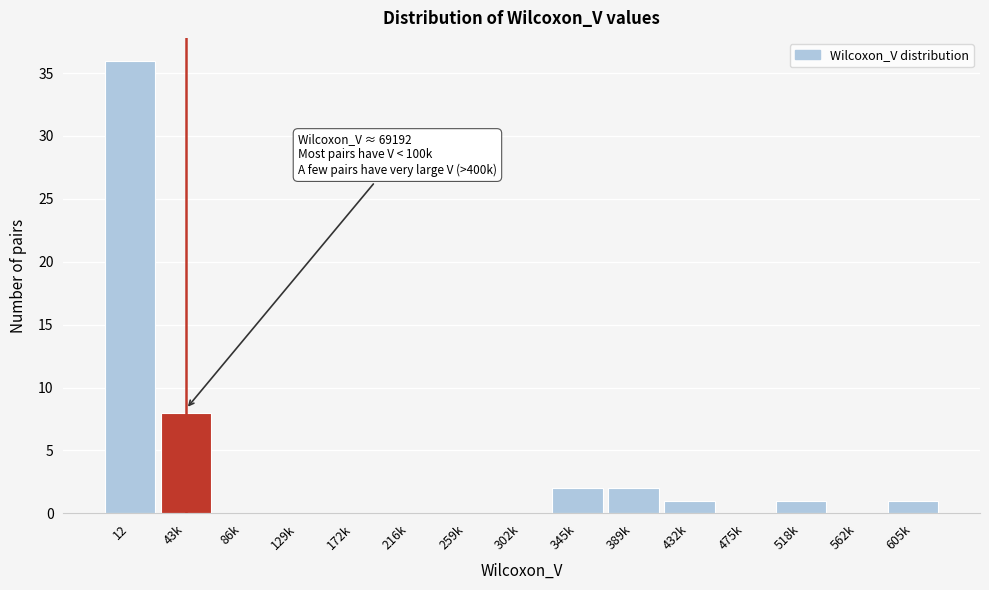

Reading right to left, list all the values displayed in this chart.

605k=1	562k=0	518k=1	475k=0	432k=1	389k=2	345k=2	302k=0	259k=0	216k=0	172k=0	129k=0	86k=0	43k=8	12=36